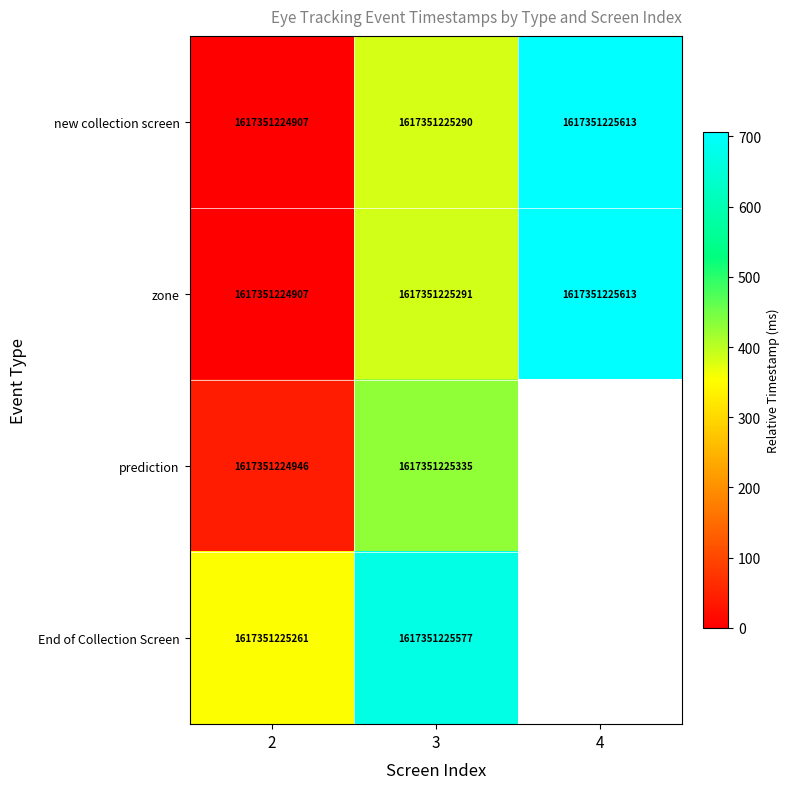

Which label corresponds to the largest value in the chart?

4